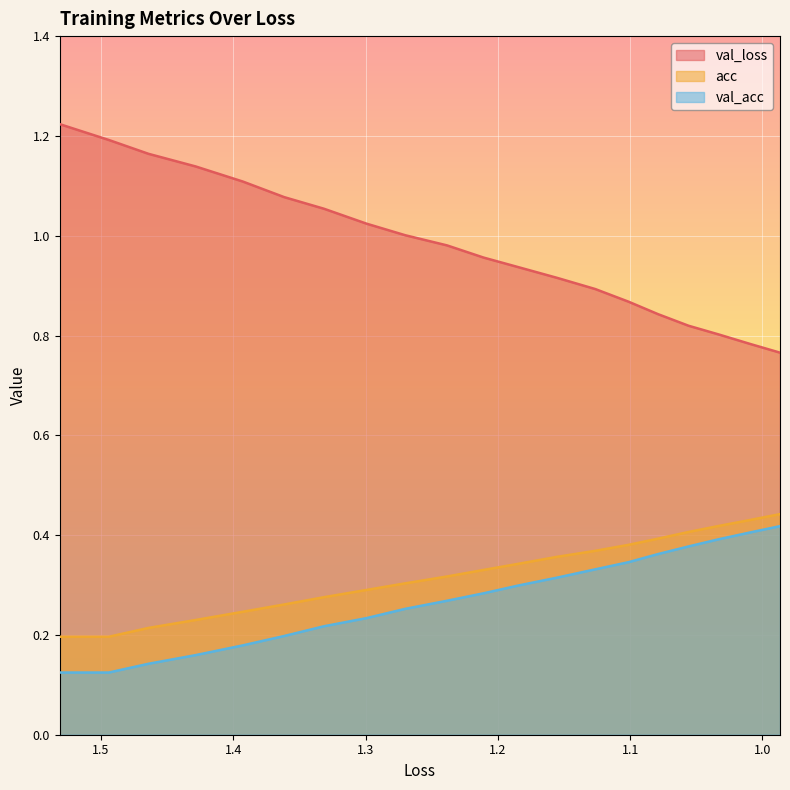

List the series in order of their peak value, lowest first.

val_acc, acc, val_loss